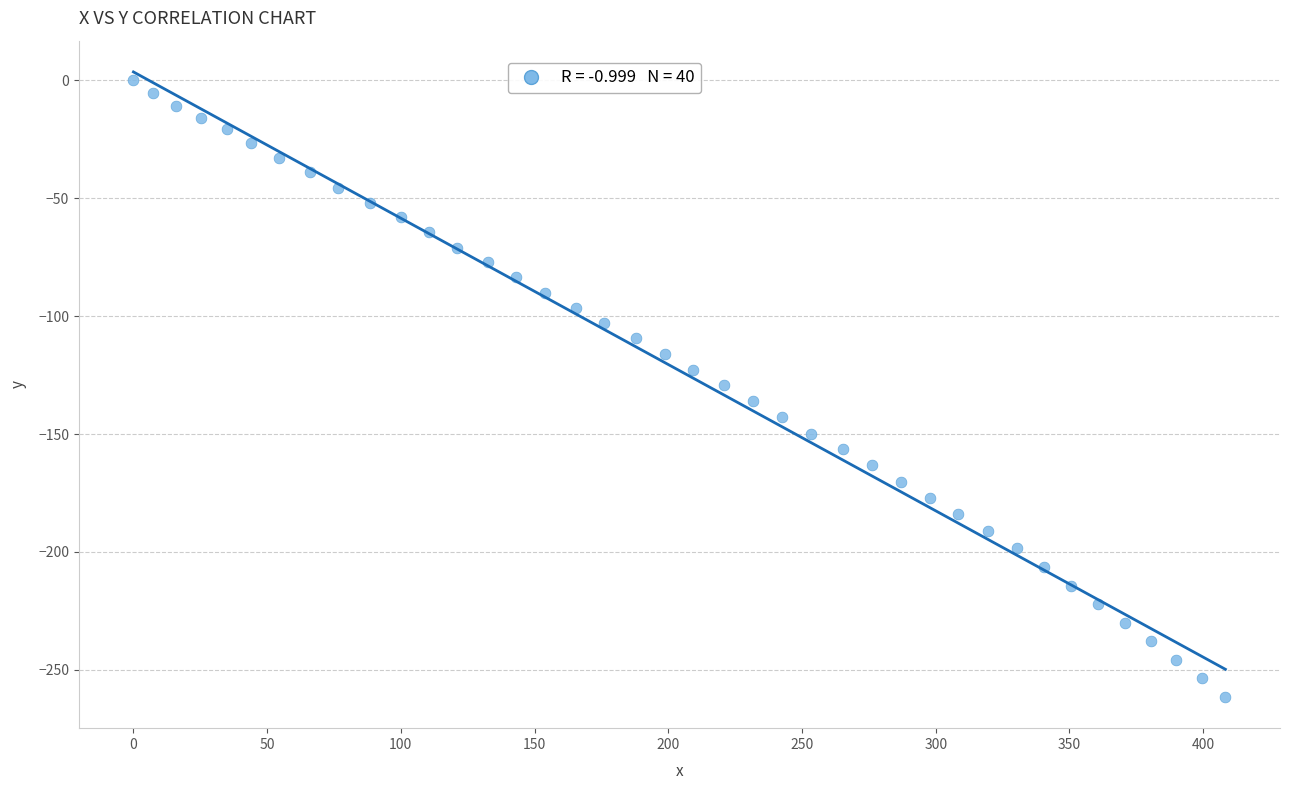

What is the range of Y values (max minus min)?

261.5